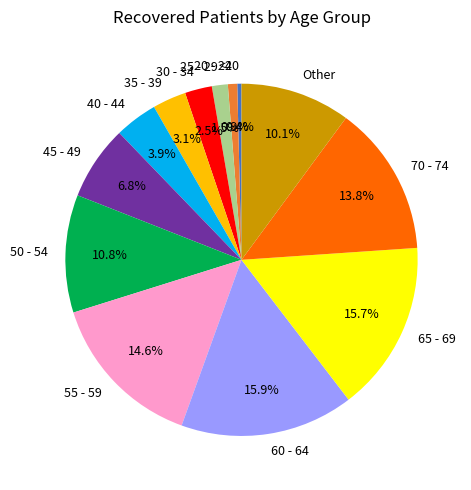

Which has a higher value, 65 - 69 or 45 - 49?

65 - 69